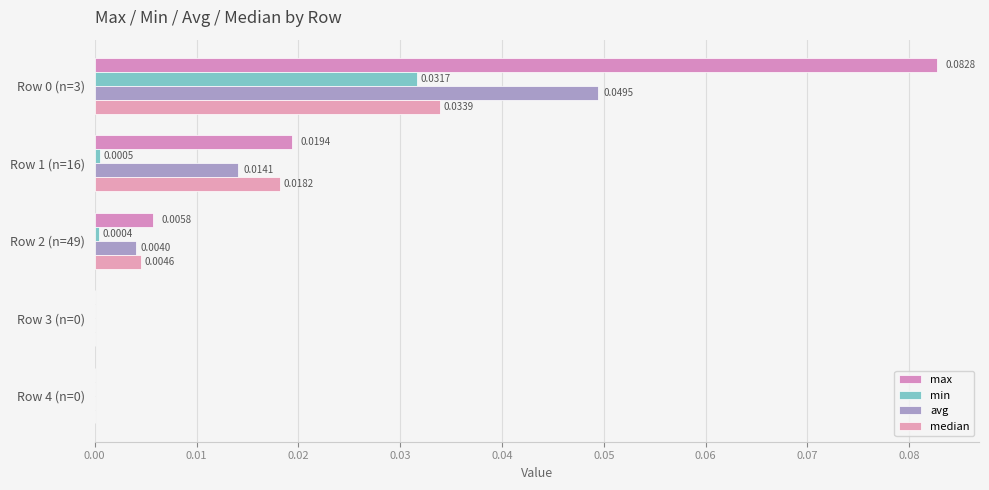

How many series are shown in this chart?

4